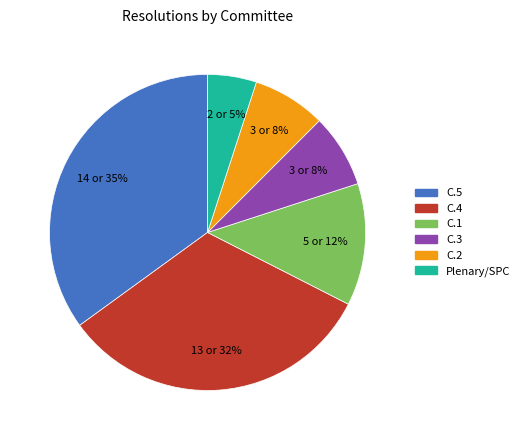

To the nearest percent, what is the average slice percentage?

17%